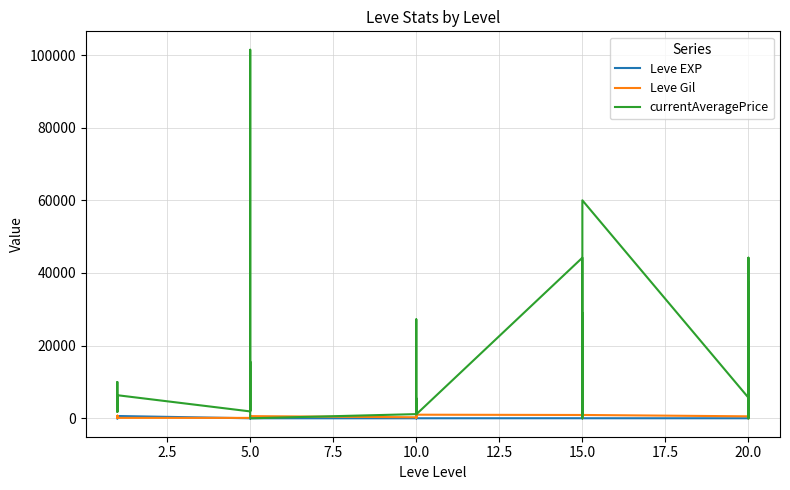

What is the value of the Leve Gil point at the 27th from the left?

10